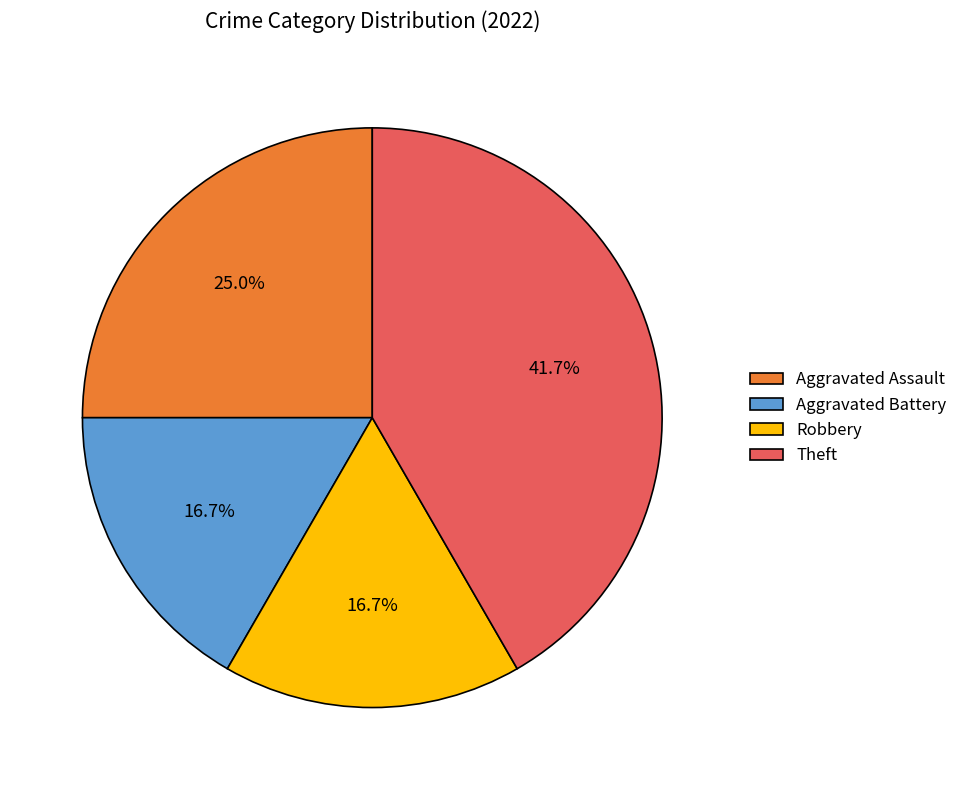

Is there any slice that represents more than half of the pie?

No